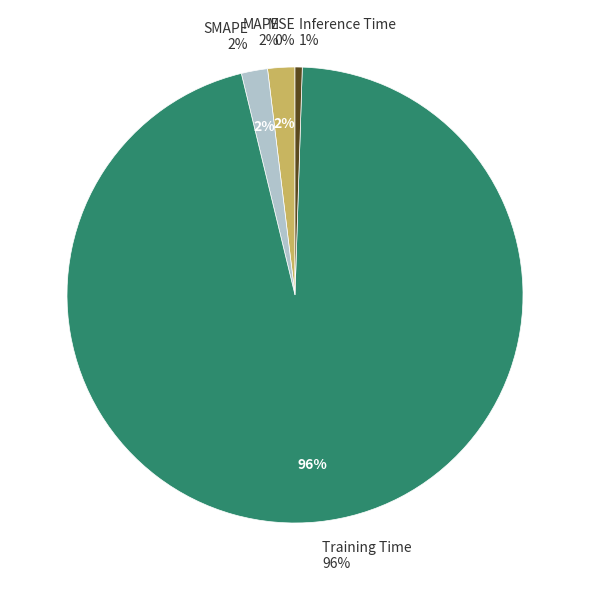

What percentage is the Inference Time slice, to the nearest percent?

1%